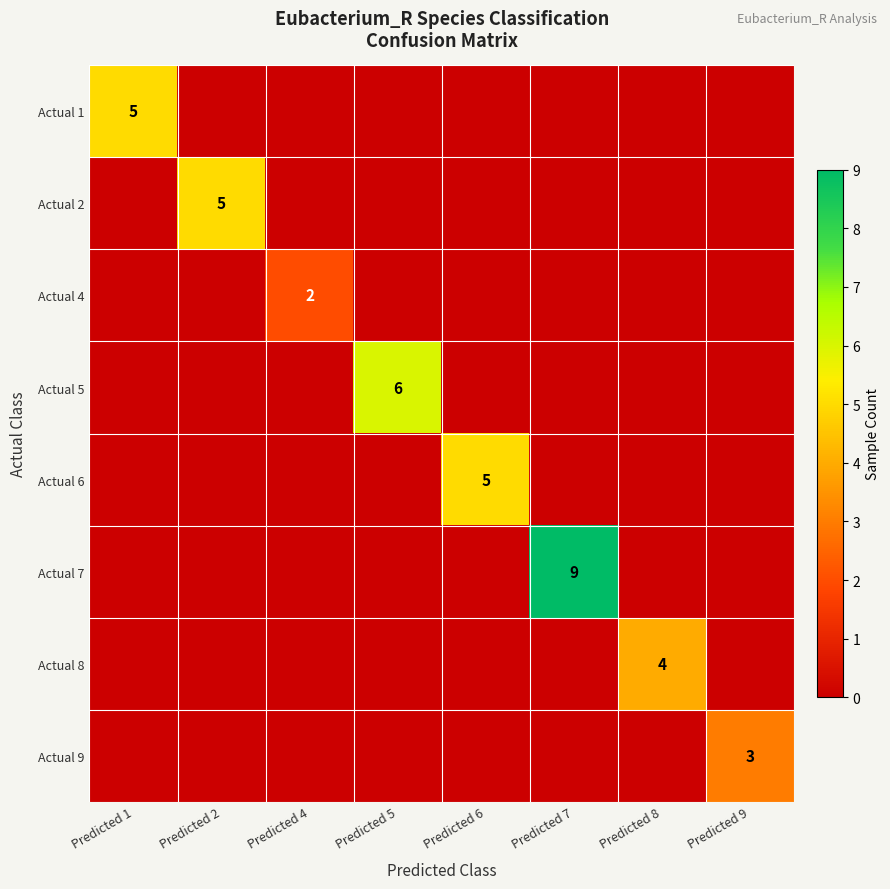

The Actual 4 series shows 2 at Predicted 4. True or false?

True